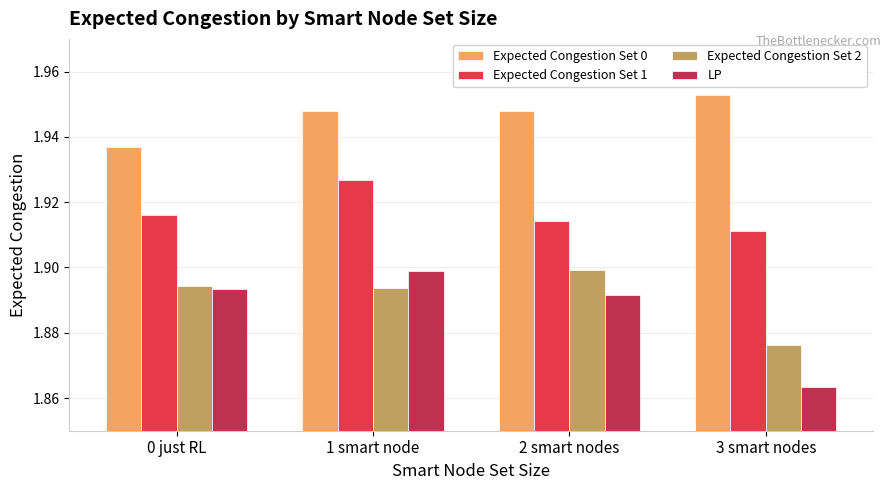

Are the bars horizontal?

No